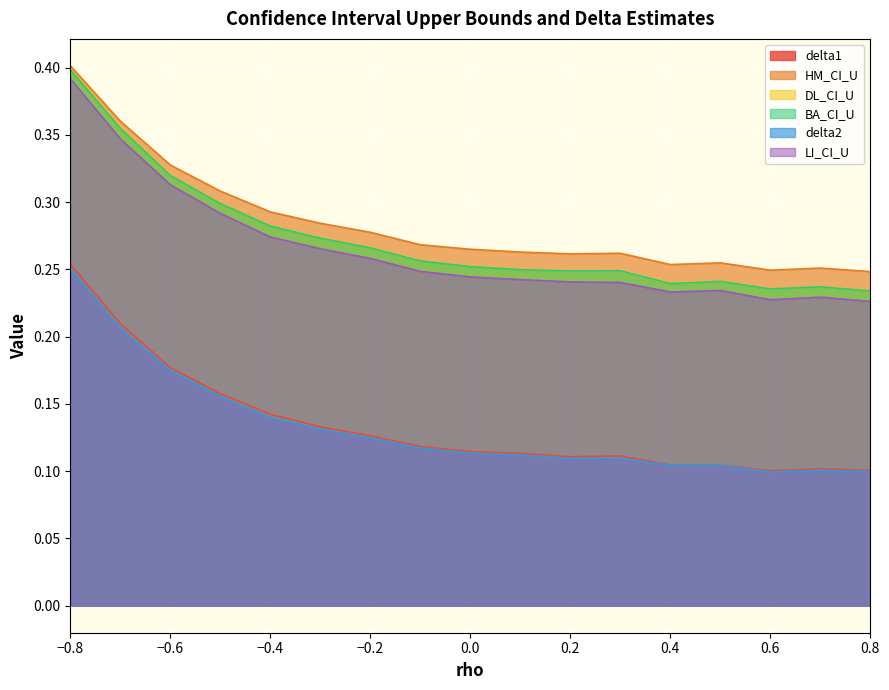

Which category has the lowest value in the BA_CI_U series?

0.8